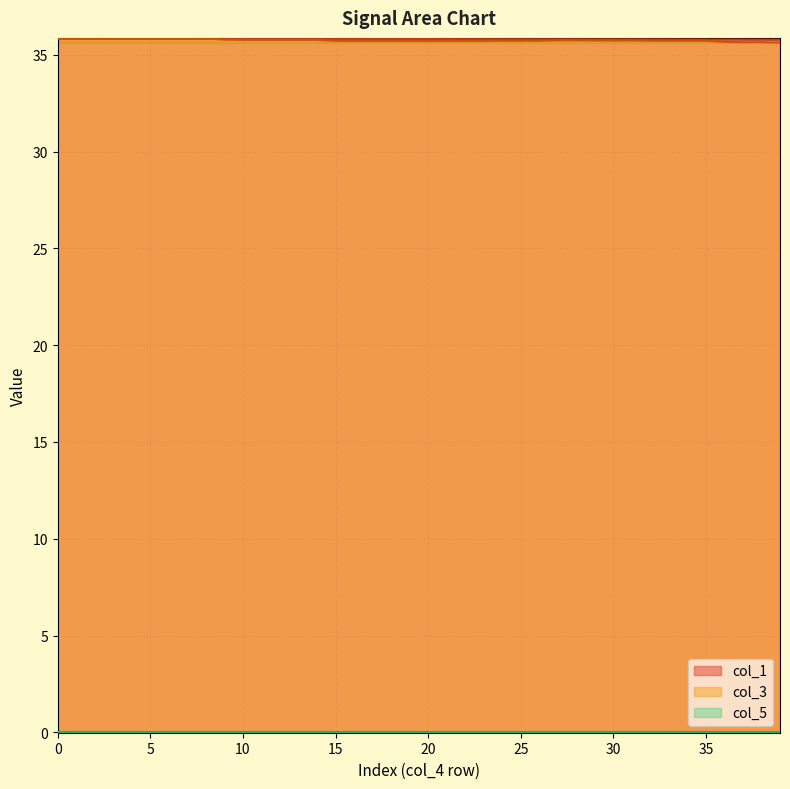

What is the sum of the col_3 values at 23 and 24?

71.4